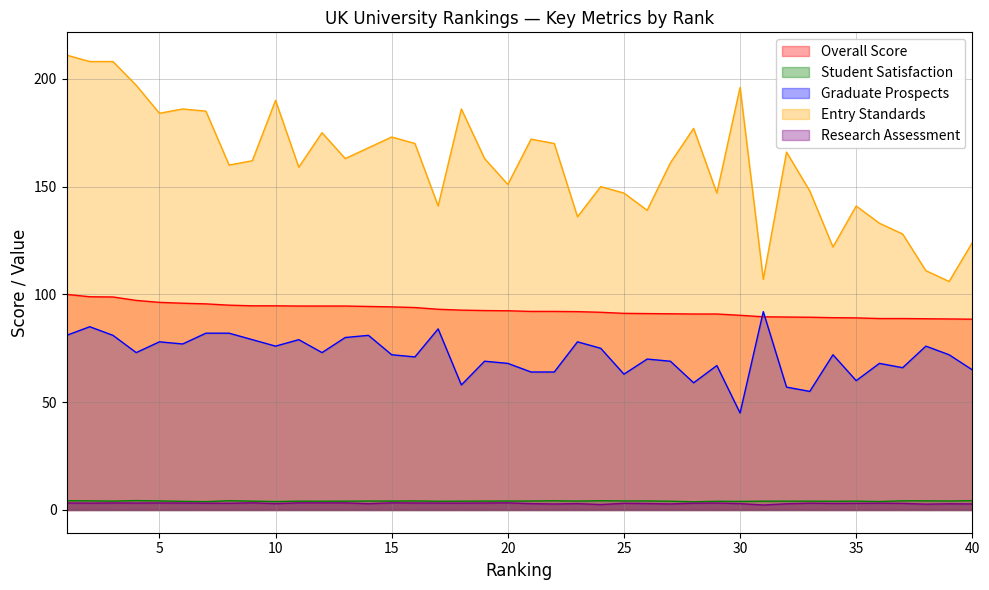

What is the highest value of the Research Assessment series?

3.3